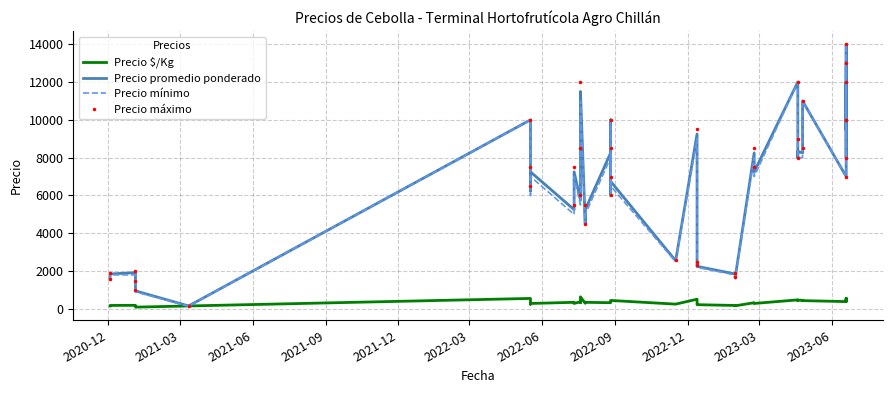

Where is the first local maximum for Precio mínimo?

2022-06